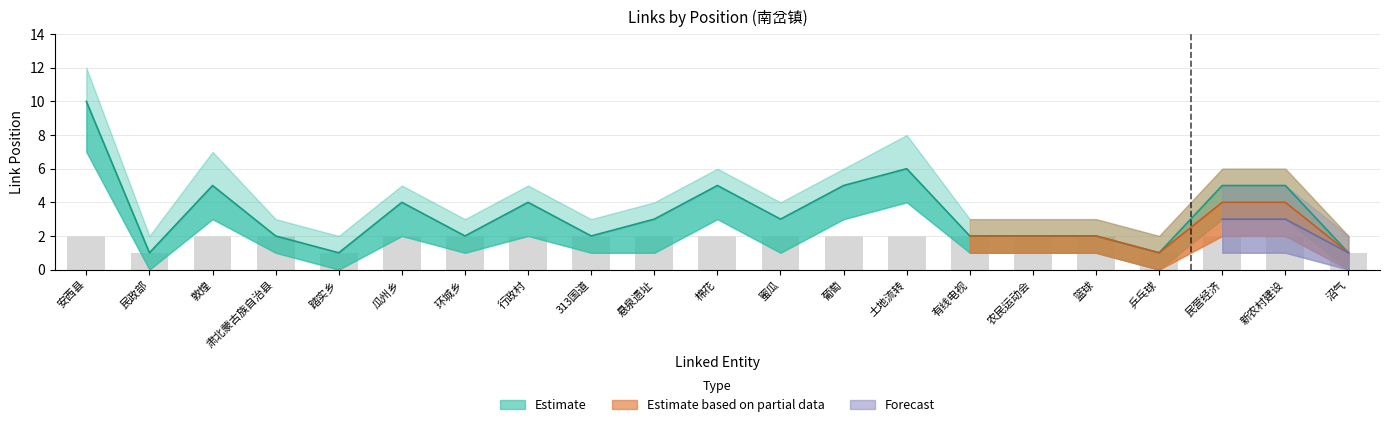

Between 沼气 and 有线电视, which is larger?

有线电视